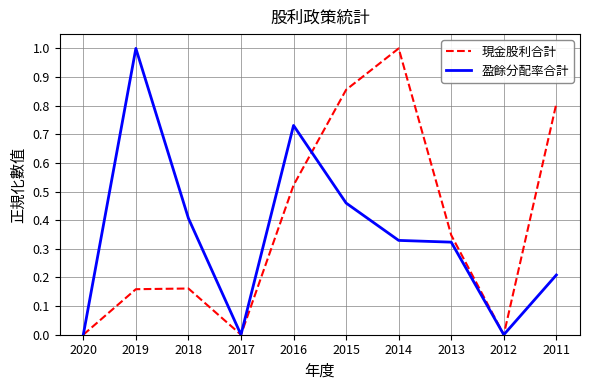

The 現金股利合計 series shows 0.5 at 2015. True or false?

False